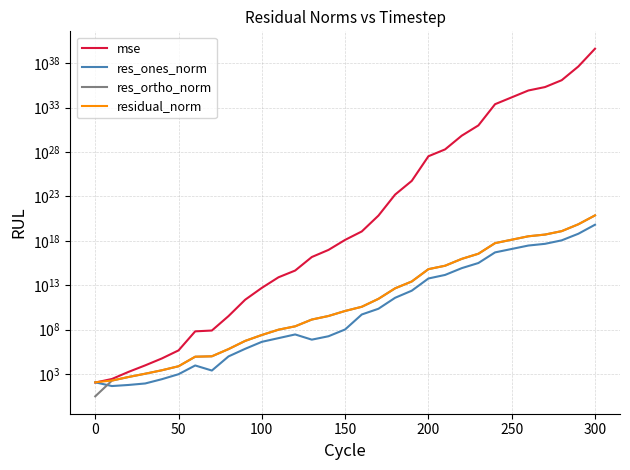

Is it true that res_ortho_norm equals 297.3 at 50?

False